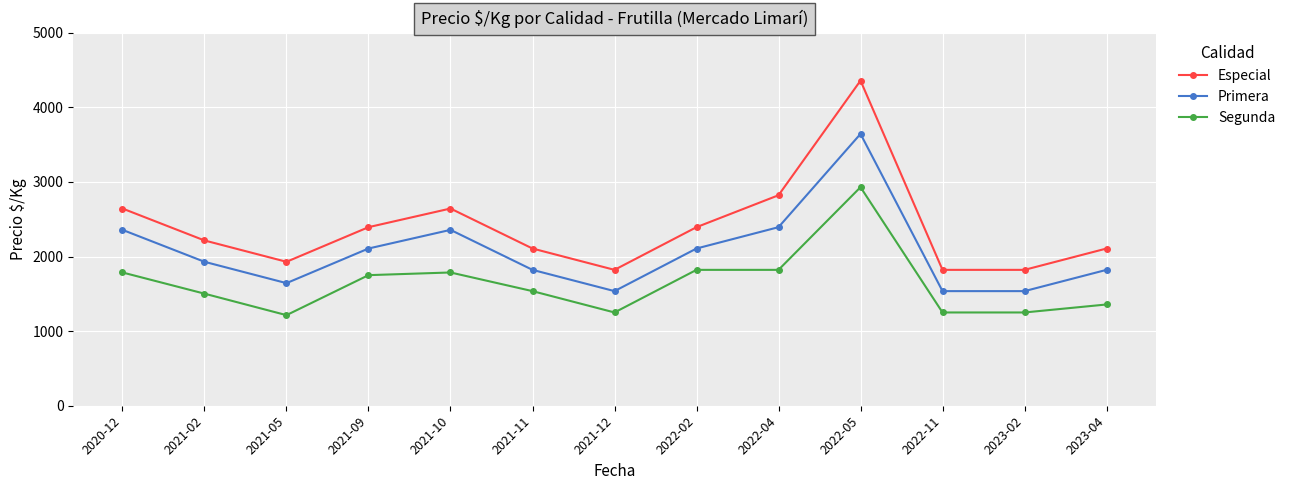

At which label does Primera reach its peak?

2022-05